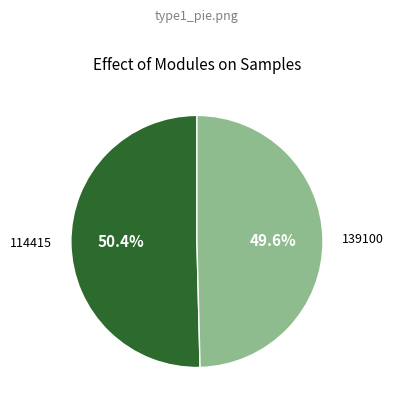

Approximately how many times larger is the value at 139100 compared to 114415?

1.0